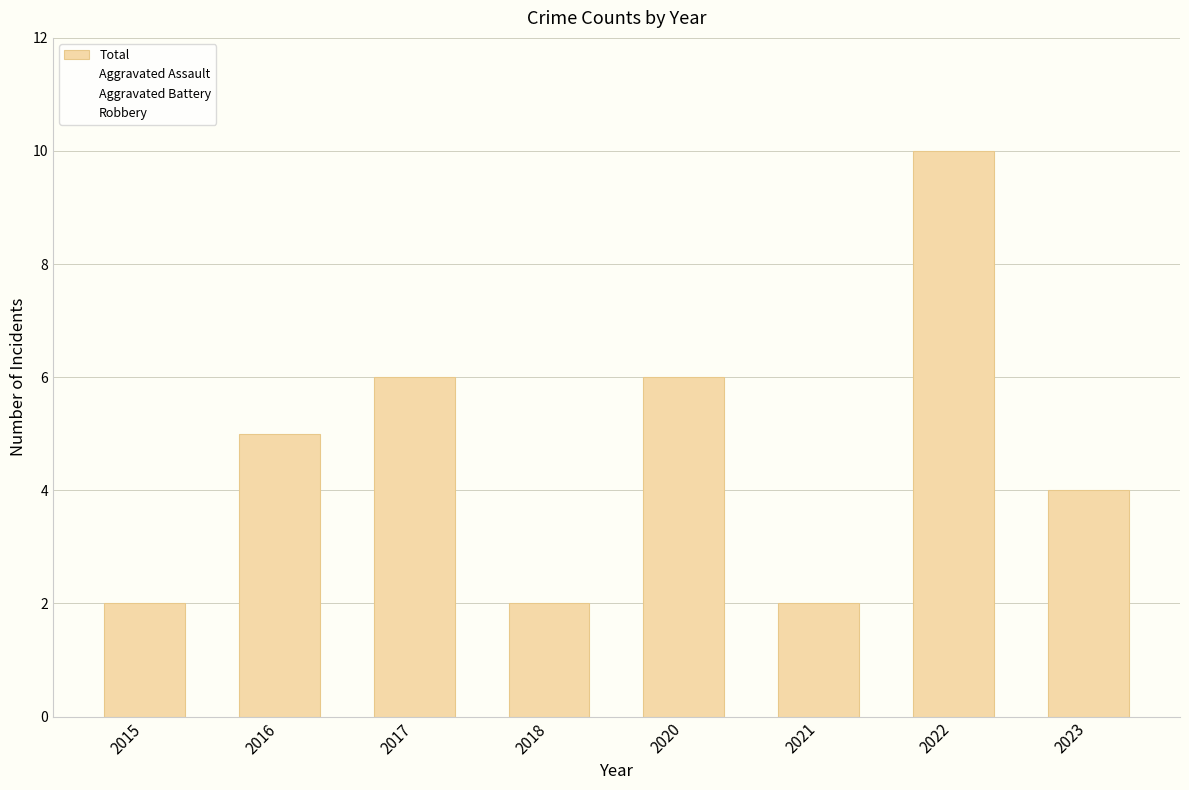

Does the chart contain any negative values?

No